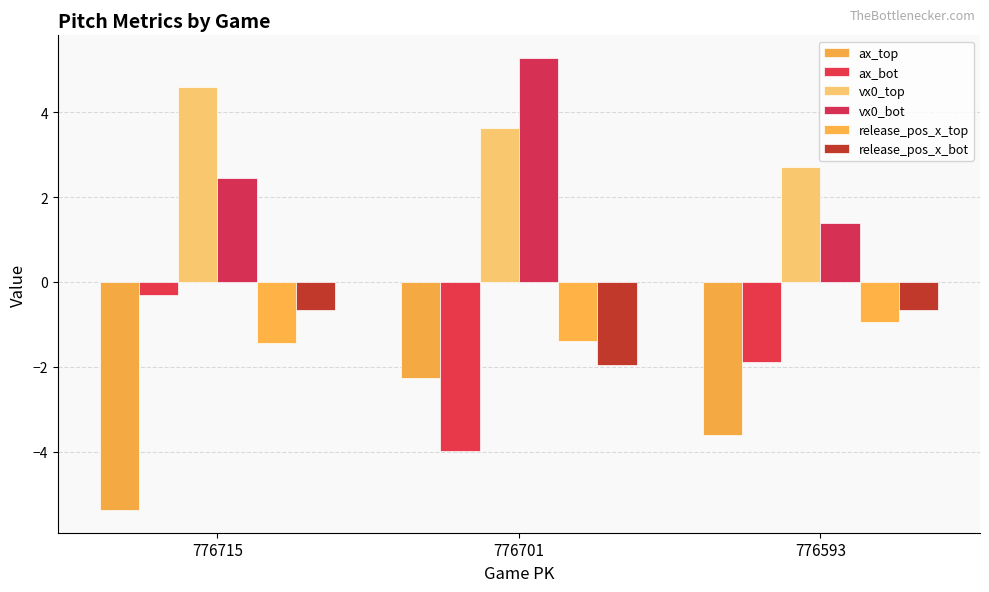

What is the spread (max minus min) of values at 776701?

9.3